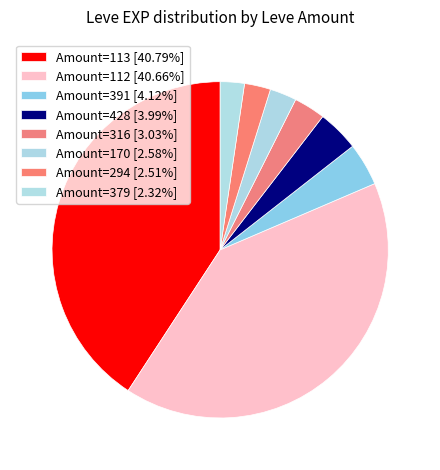

Is there a majority slice in this chart?

No